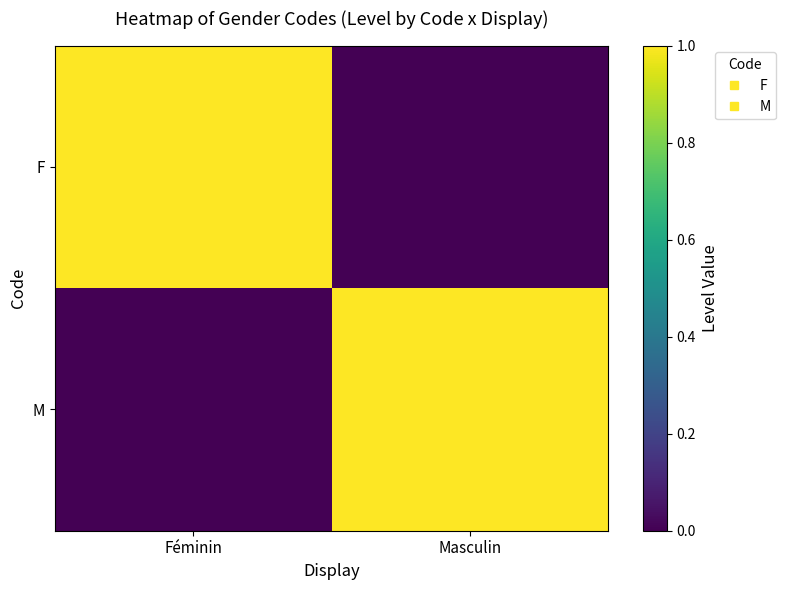

Between Masculin and Féminin, which is larger?

Féminin